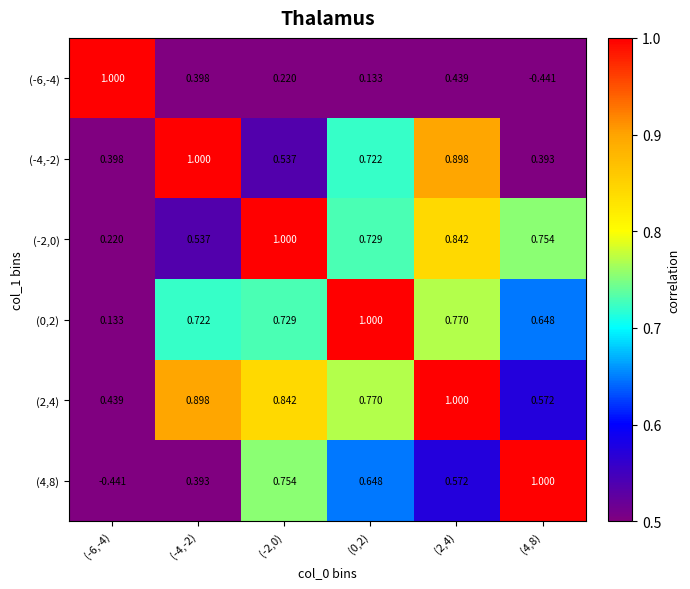

Is the value of (-2,0) at (2,4) greater than the value of (-6,-4) at (2,4)?

Yes